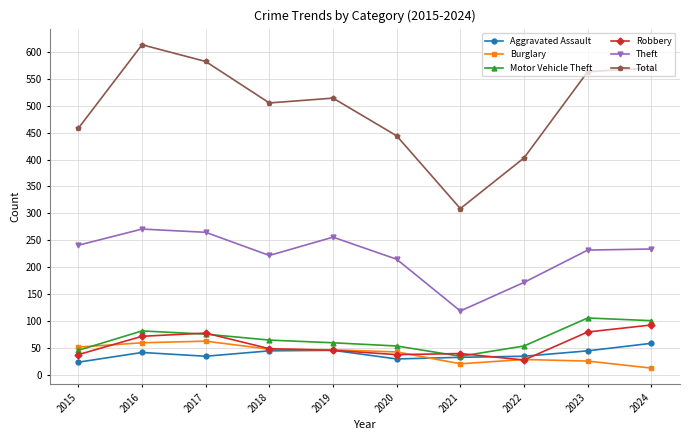

How many data points in Burglary are less than 47?

5